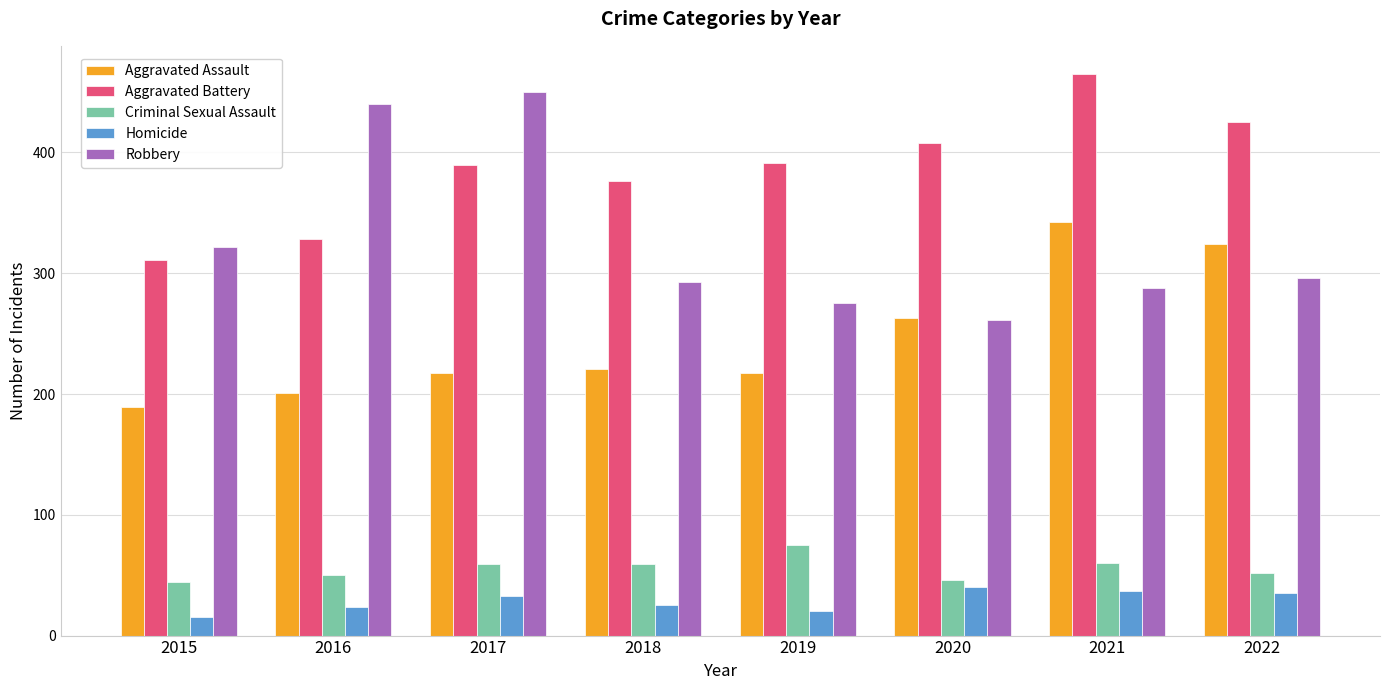

At how many categories does at least one series exceed 129?

8